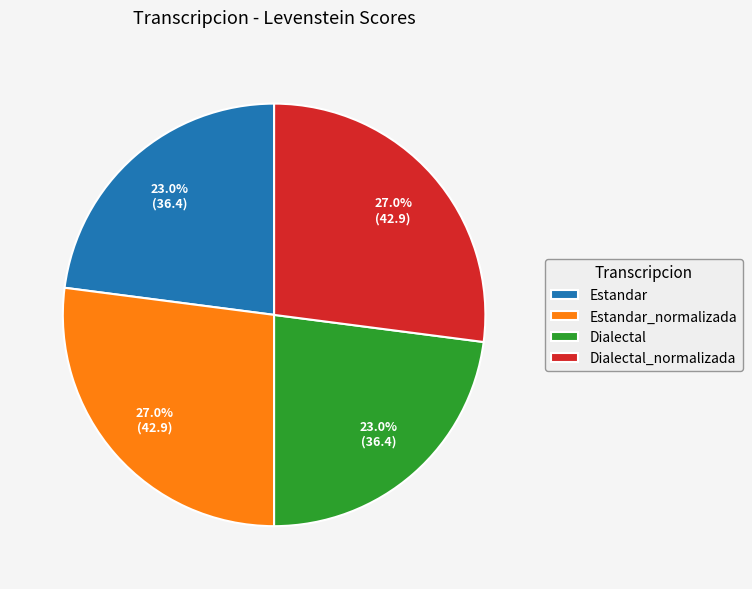

To the nearest percent, what portion does Dialectal_normalizada represent?

27%